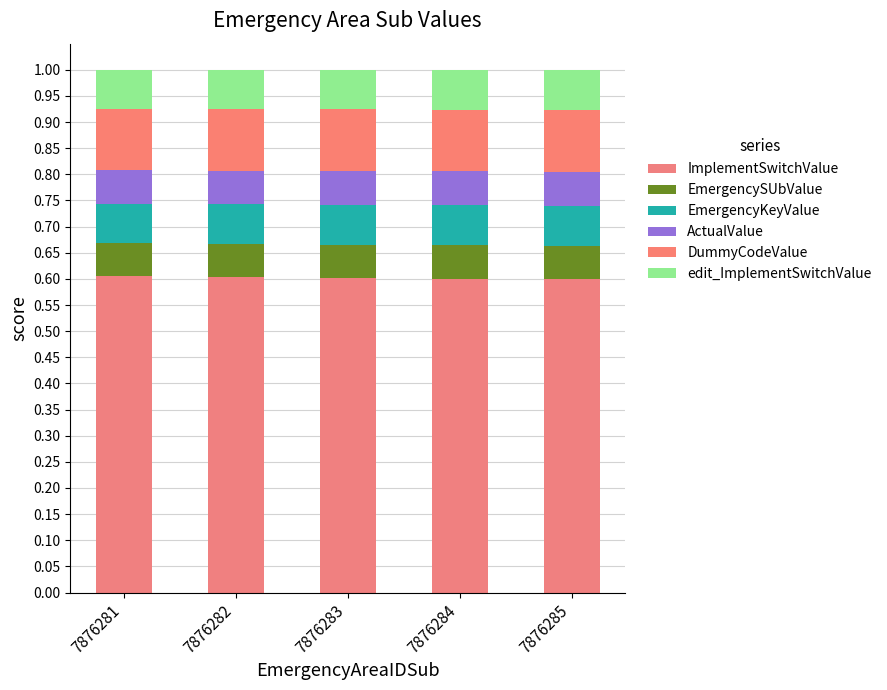

List the labels in order of edit_ImplementSwitchValue value, largest first.

7876285, 7876284, 7876283, 7876282, 7876281